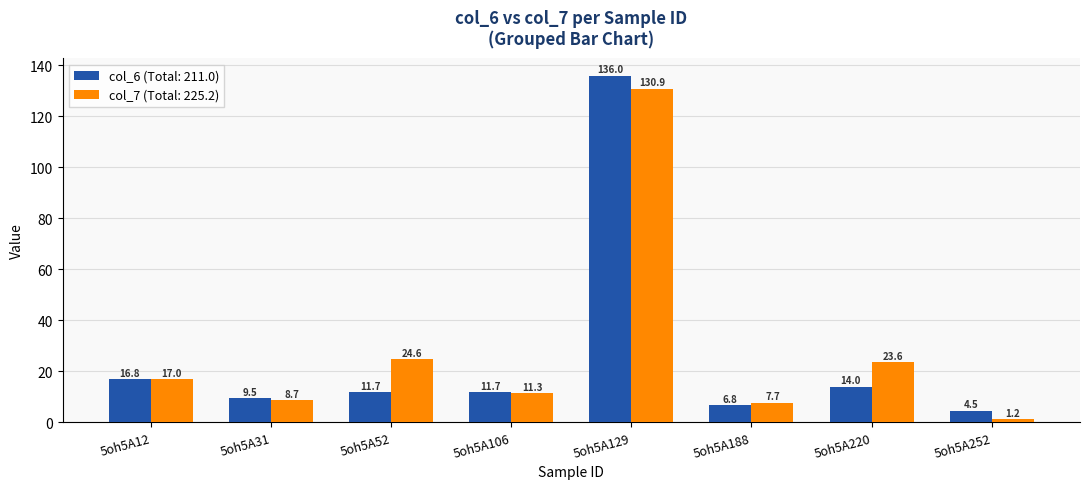

What is the difference between the maximum and minimum values in the col_6 (Total: 211.0) series?

131.5